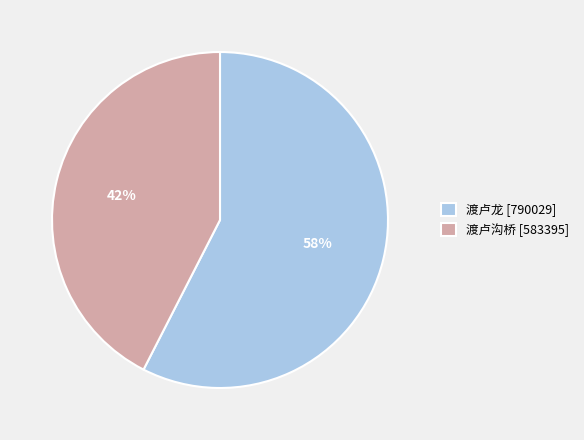

To the nearest percent, what is the average slice percentage?

50%